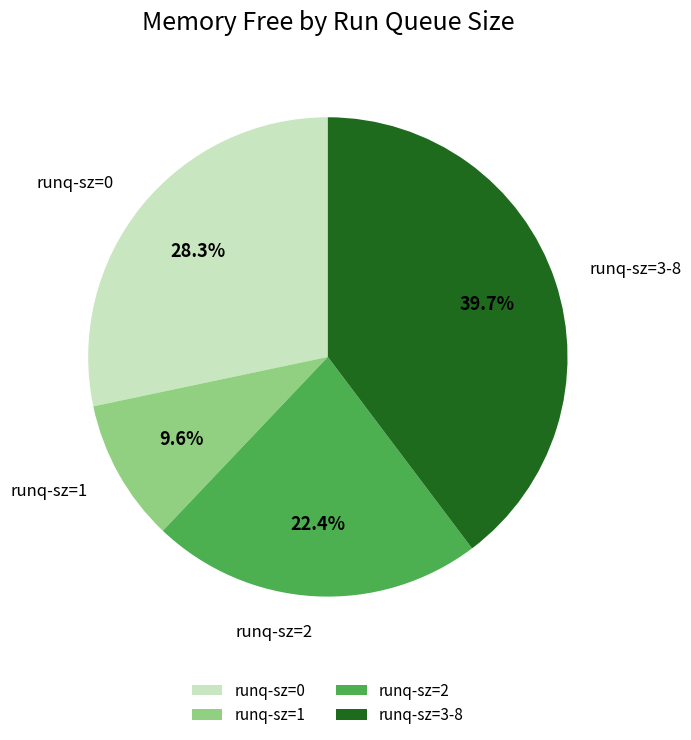

Which slice is the smallest?

runq-sz=1